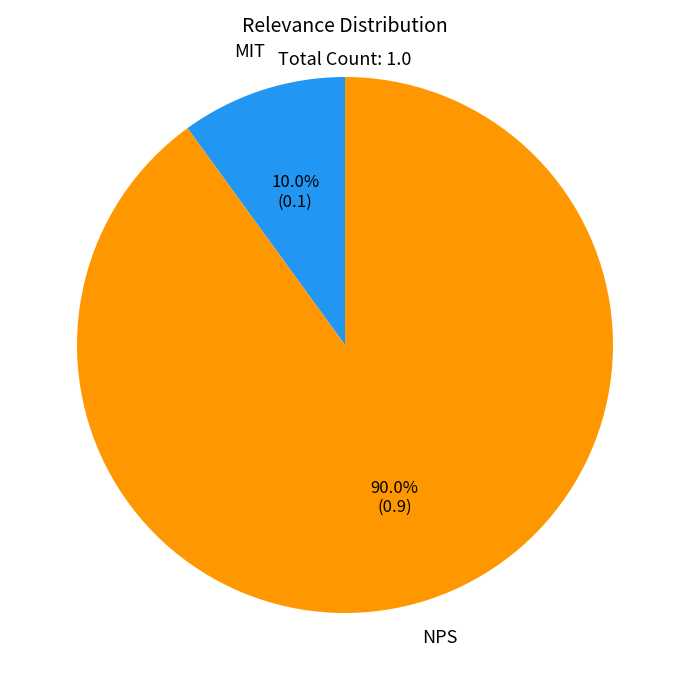

To the nearest percent, what is the difference between the NPS and MIT slice percentages?

80%